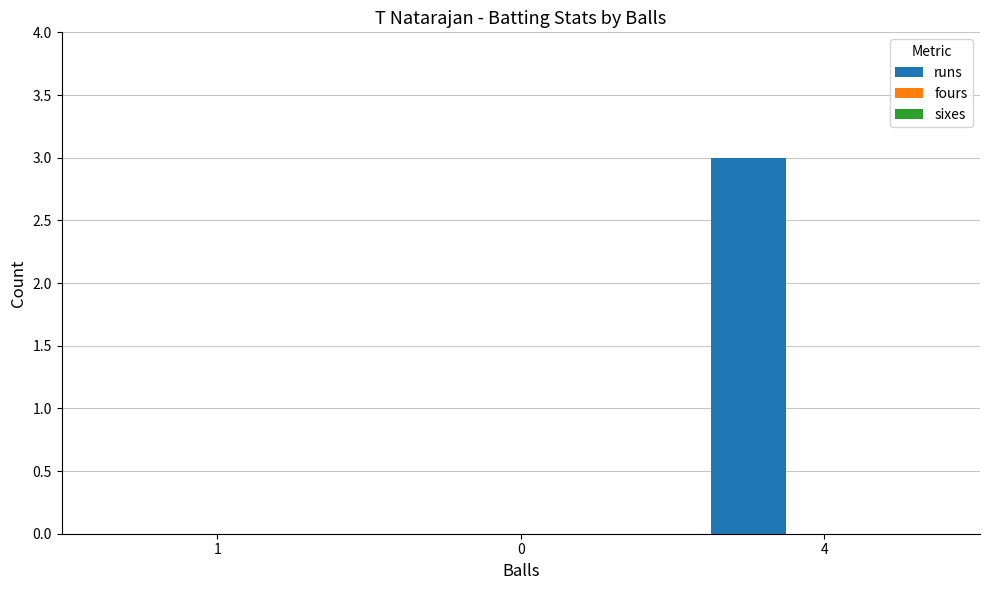

Is it true that the value at 1 is 0?

True